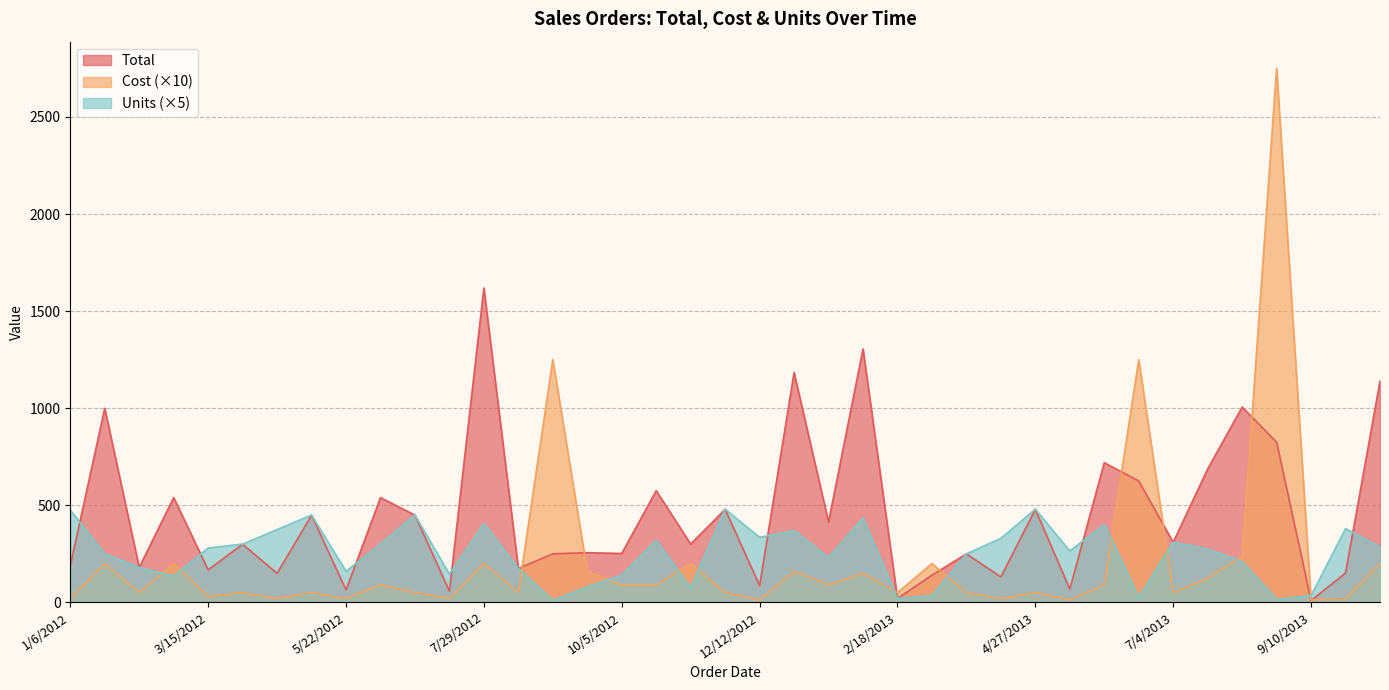

Which category has the highest value in the Cost series?

8/24/2013